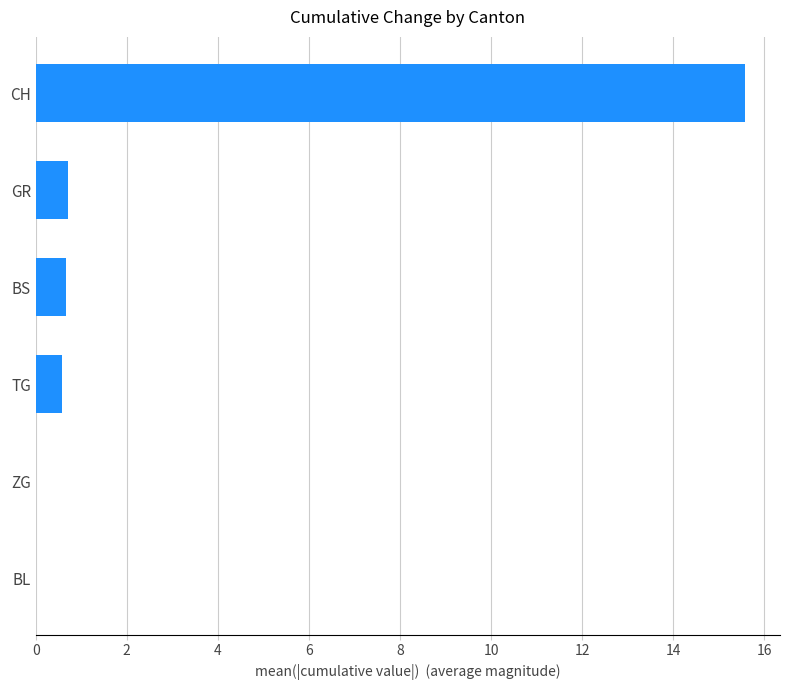

True or false: the data shows 0.6 at TG.

True